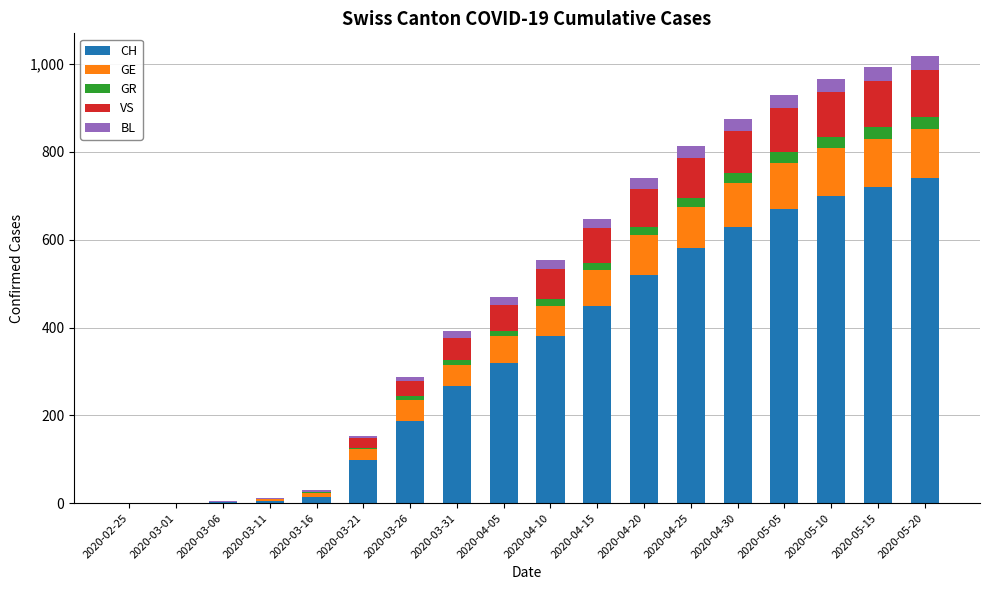

Is it true that CH equals 266 at 2020-03-31?

True